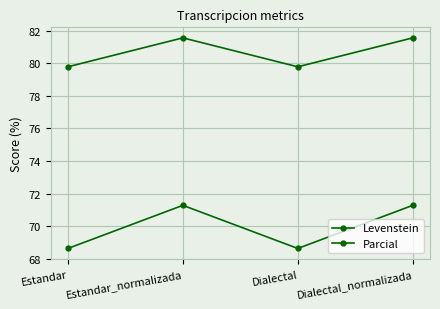

What is the sum of all Levenstein values?

279.8